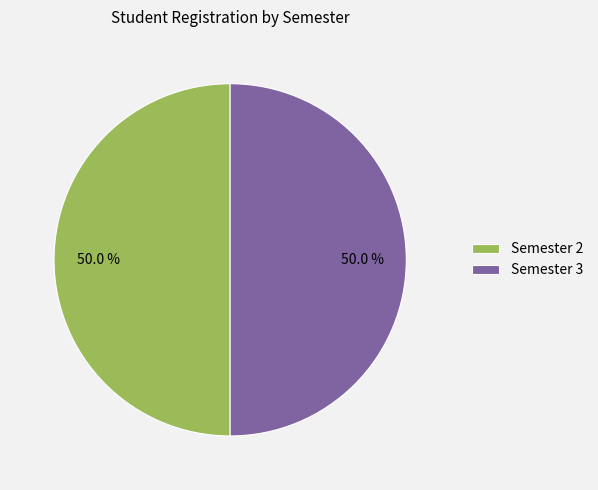

What percentage is NOT represented by Semester 2?

50.0%